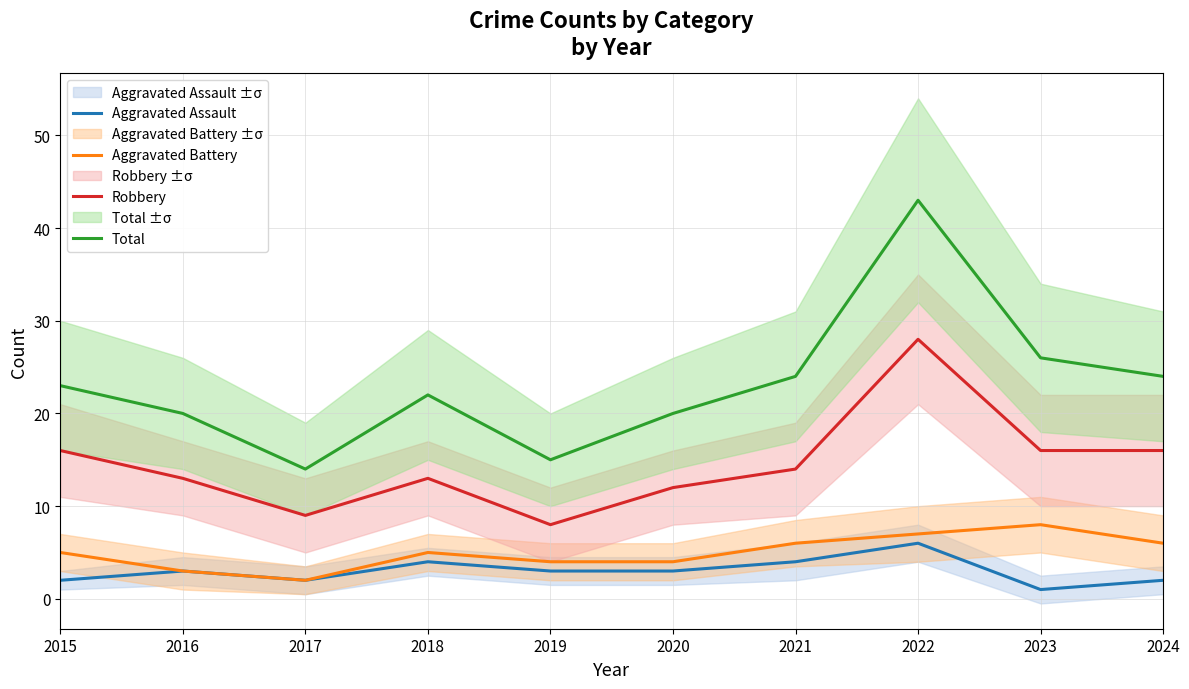

At which label is Aggravated Assault closest to 3?

2016